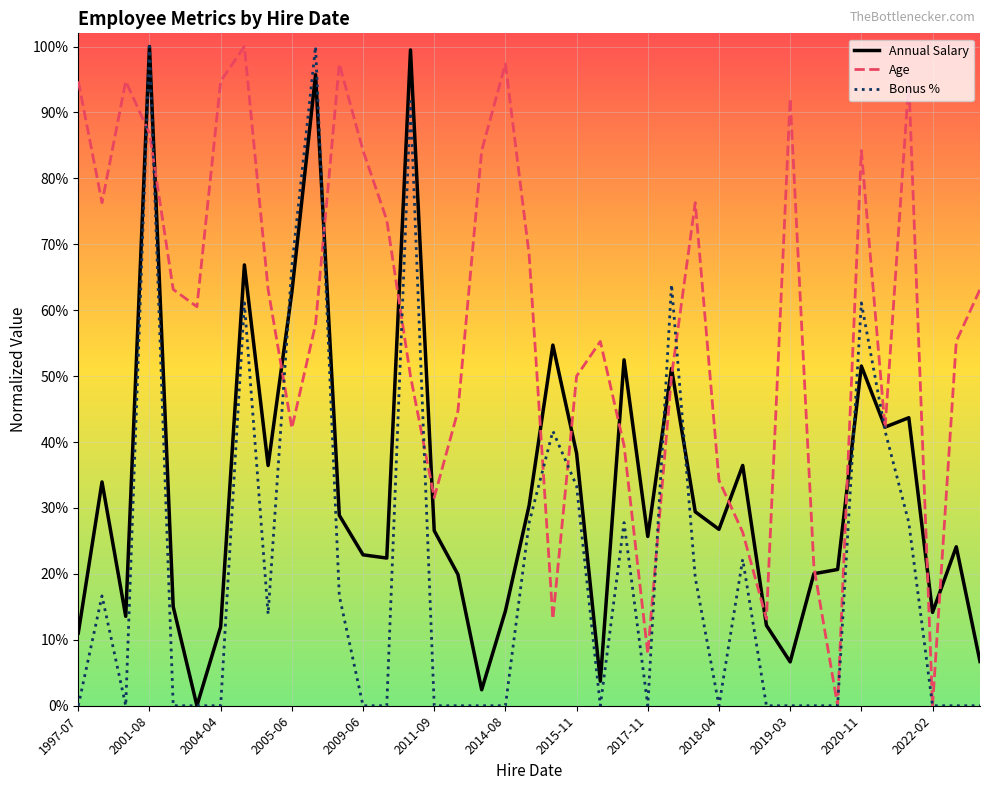

What are all the series names shown in the legend?

Annual Salary, Age, Bonus %